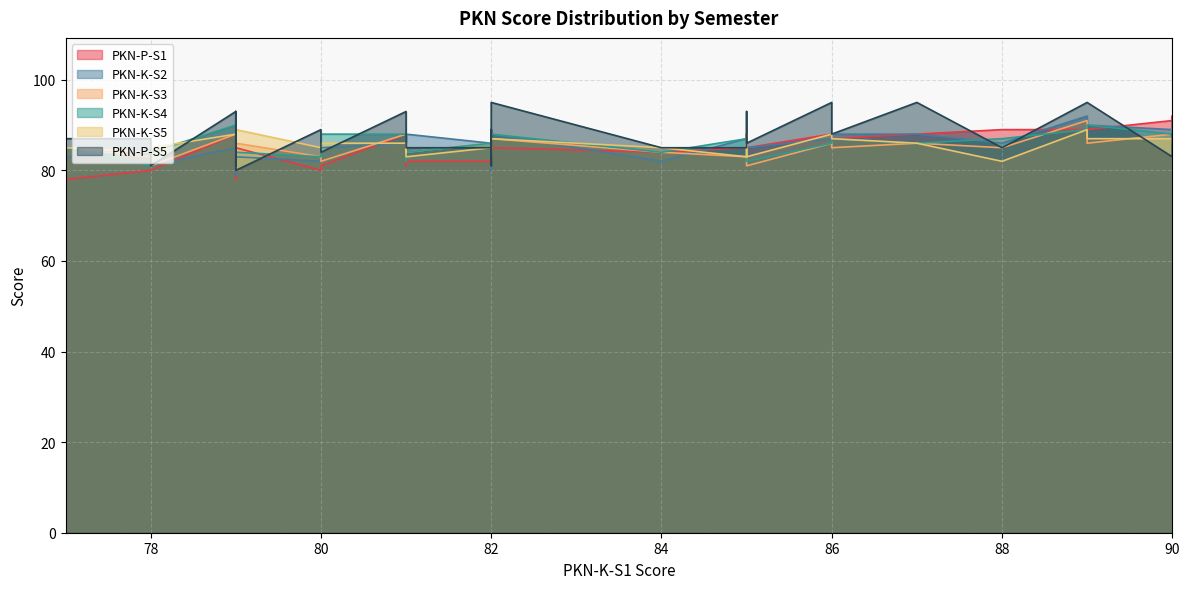

The PKN-K-S2 series shows 58 at 77. True or false?

False